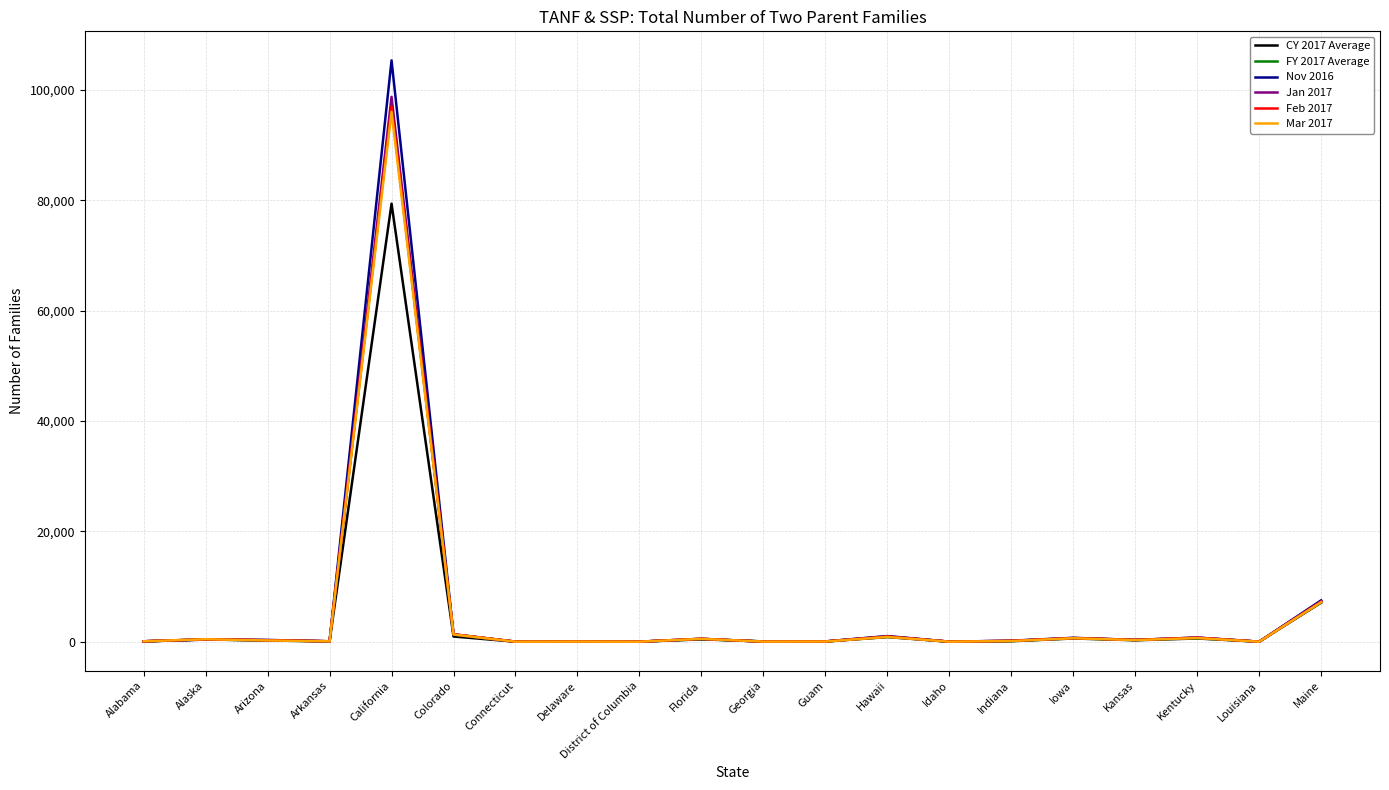

How many lines are shown in the chart?

6